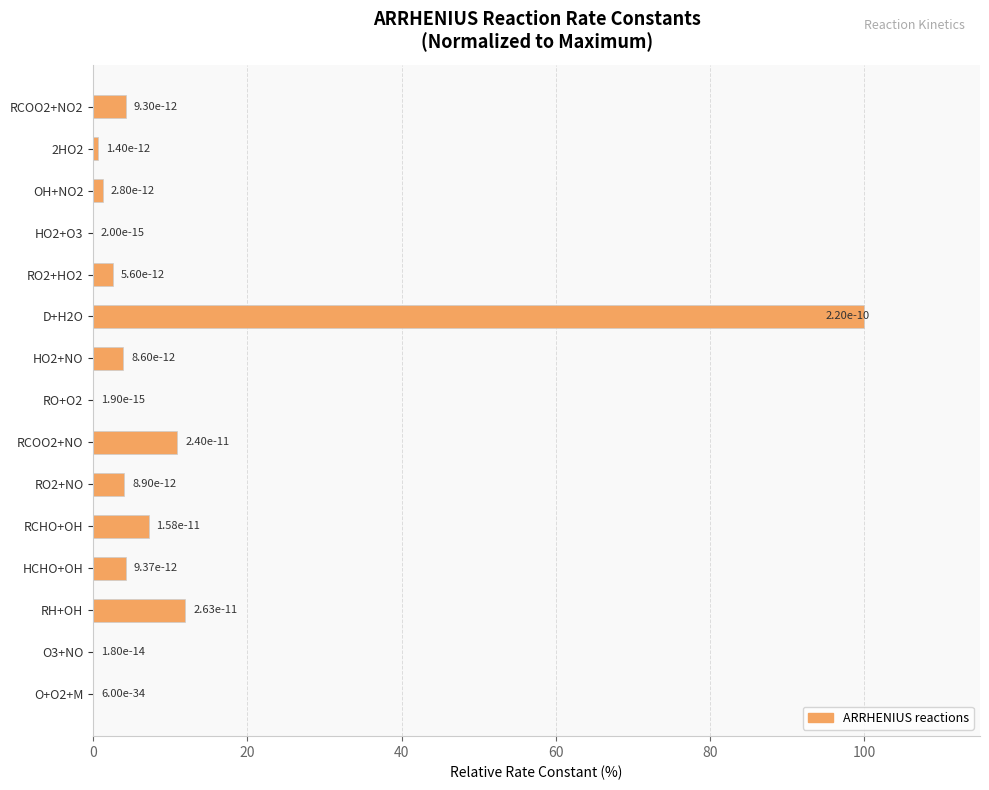

Where is the data nearest to the value 50?

RH+OH